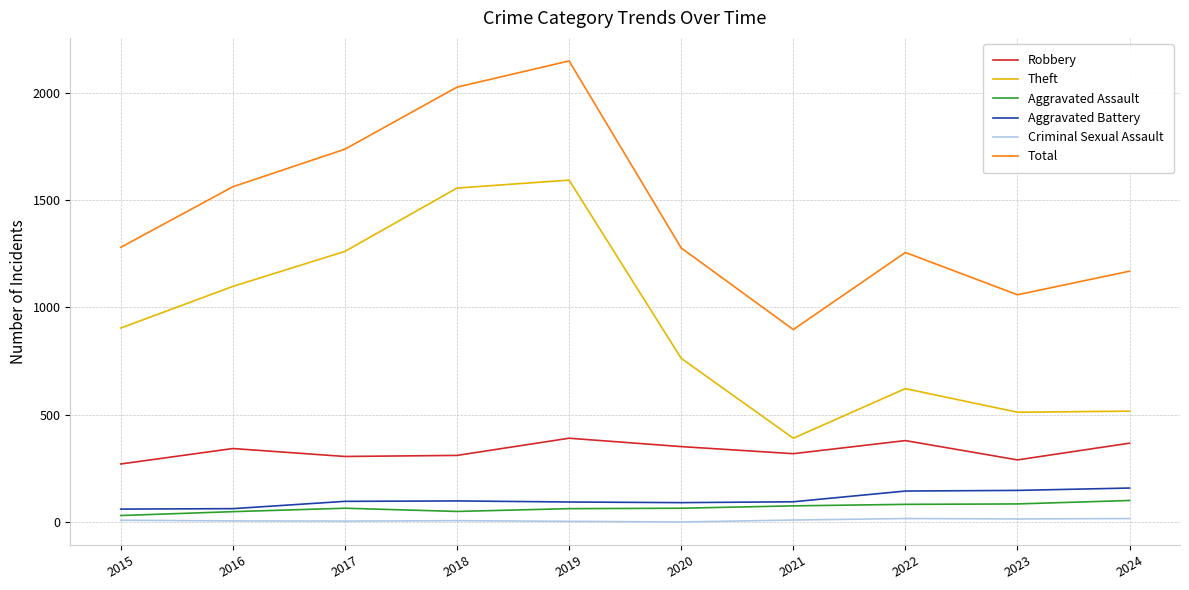

True or false: Theft and Aggravated Battery cross at least once.

False